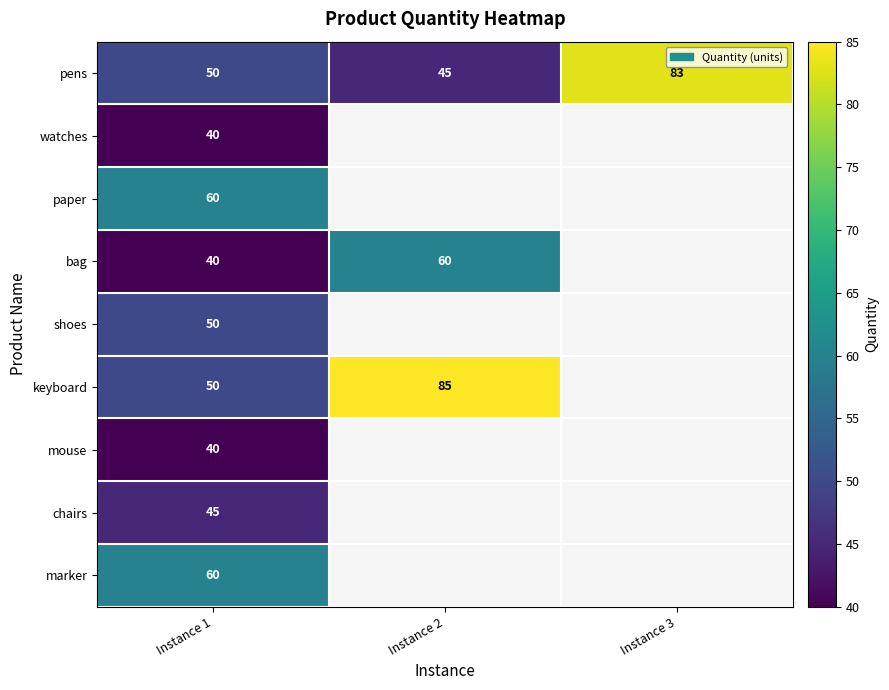

List the labels in order of pens value, largest first.

Instance 3, Instance 1, Instance 2